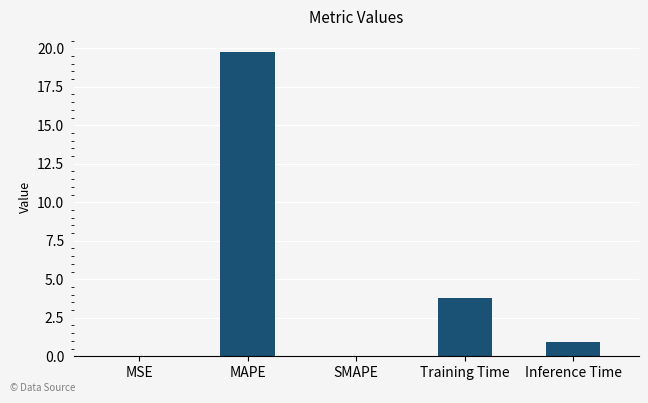

How many data points does each series have?

5